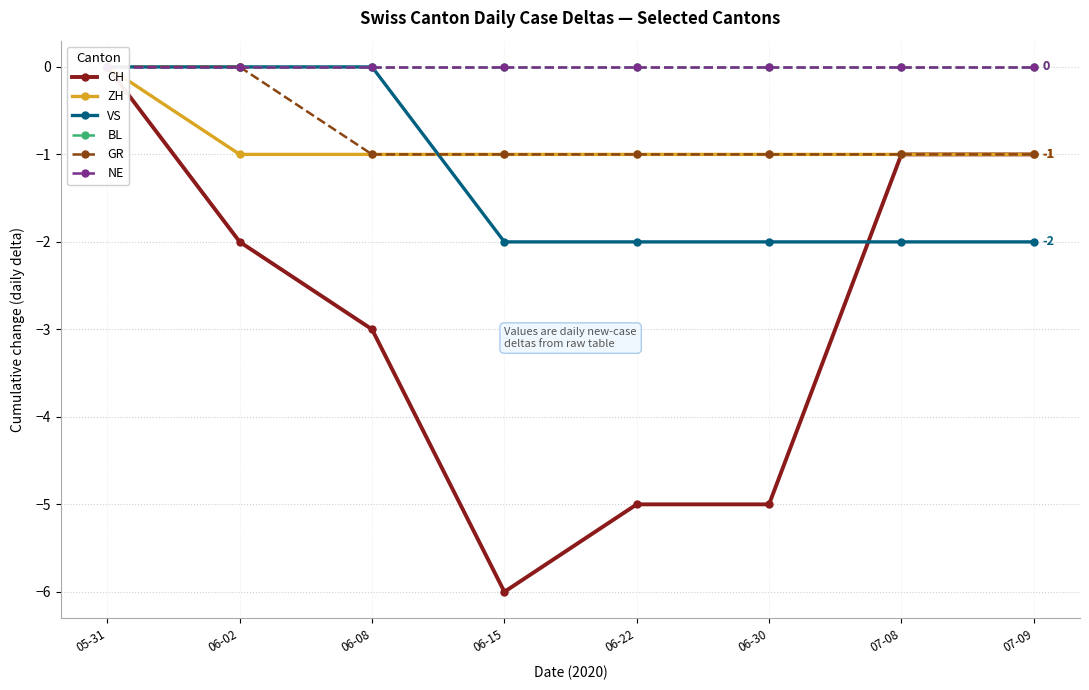

Is the value of ZH at 06-08 greater than the value of VS at 07-08?

Yes